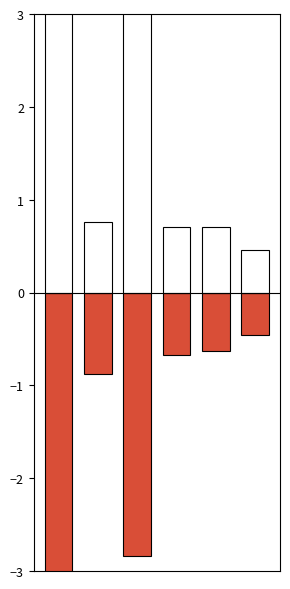

At which label is the value closest to -1?

1